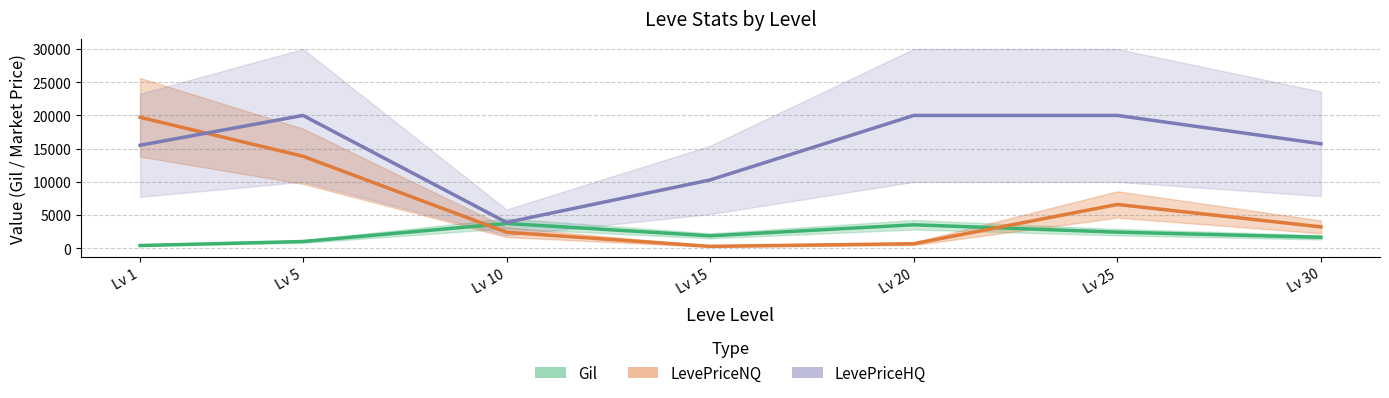

How many lines are shown in the chart?

3